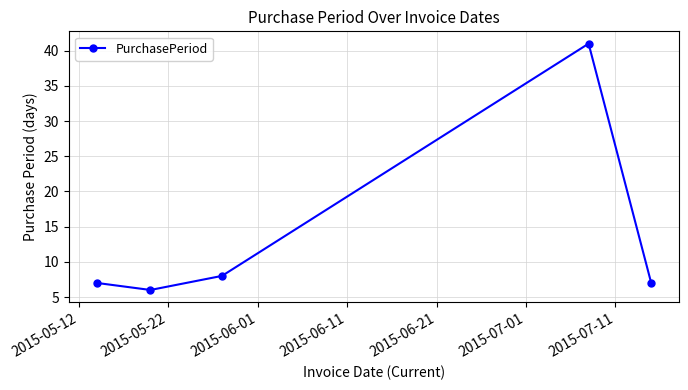

What is the minimum value shown in the chart?

6